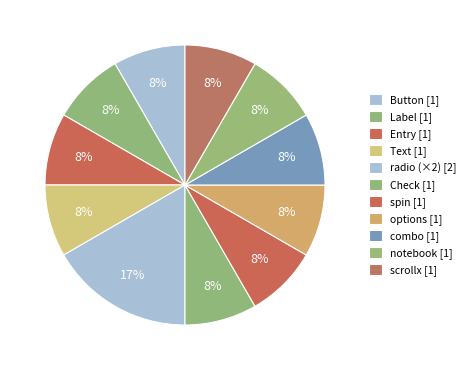

How many slices are in this pie chart?

11